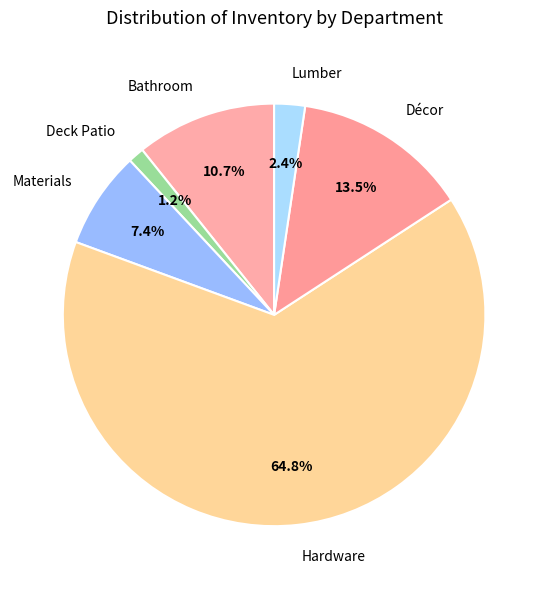

Combined, do Bathroom and Lumber account for over 50%?

No